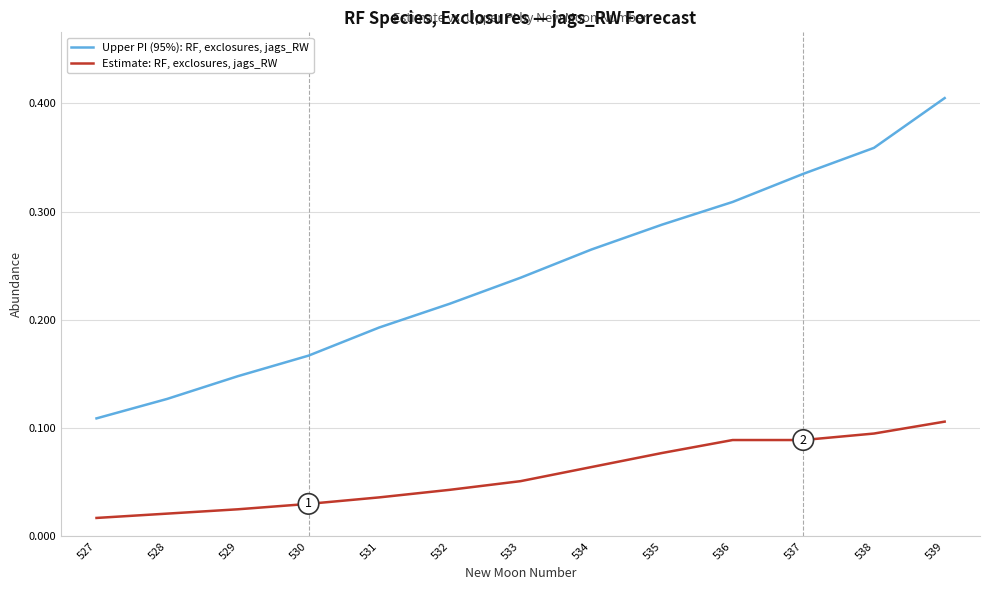

At which label is Upper PI (95%): RF, exclosures, jags_RW closest to 0?

527